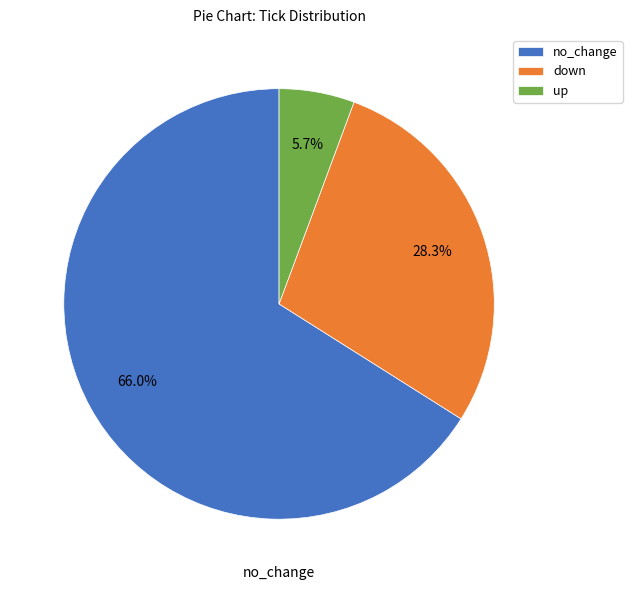

Count the number of slices in the pie.

3